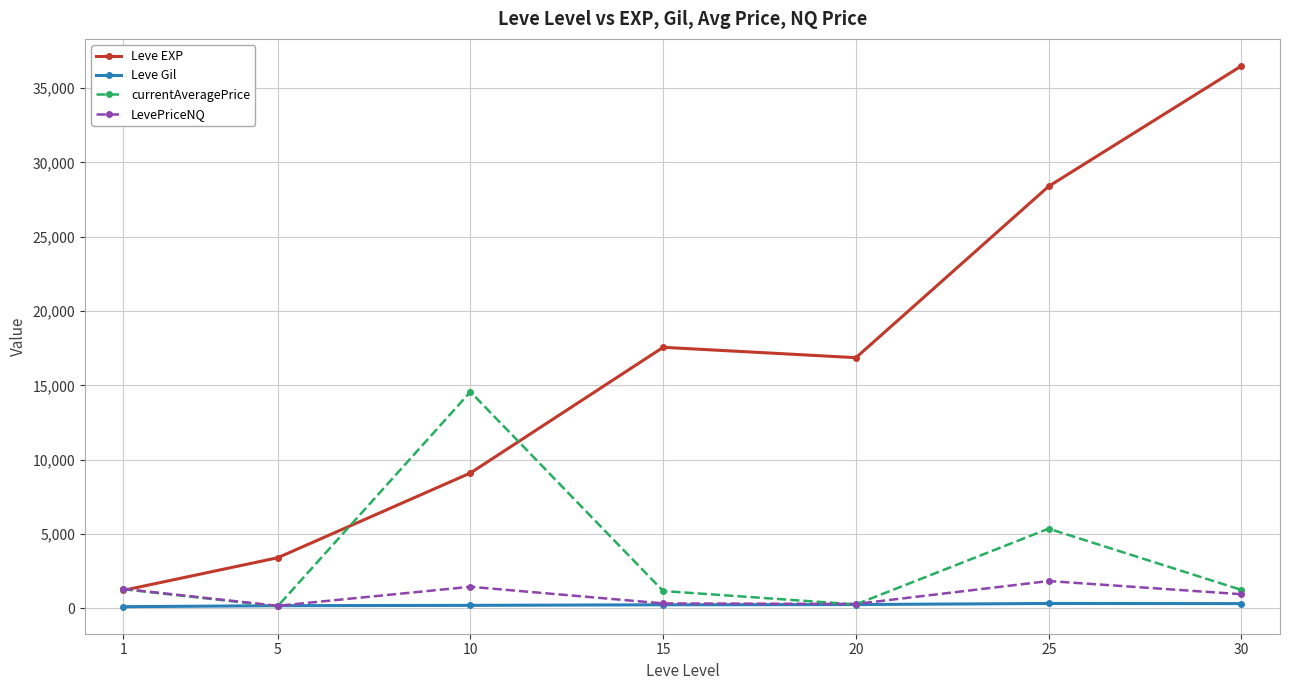

At which category does Leve EXP reach its first local valley?

20